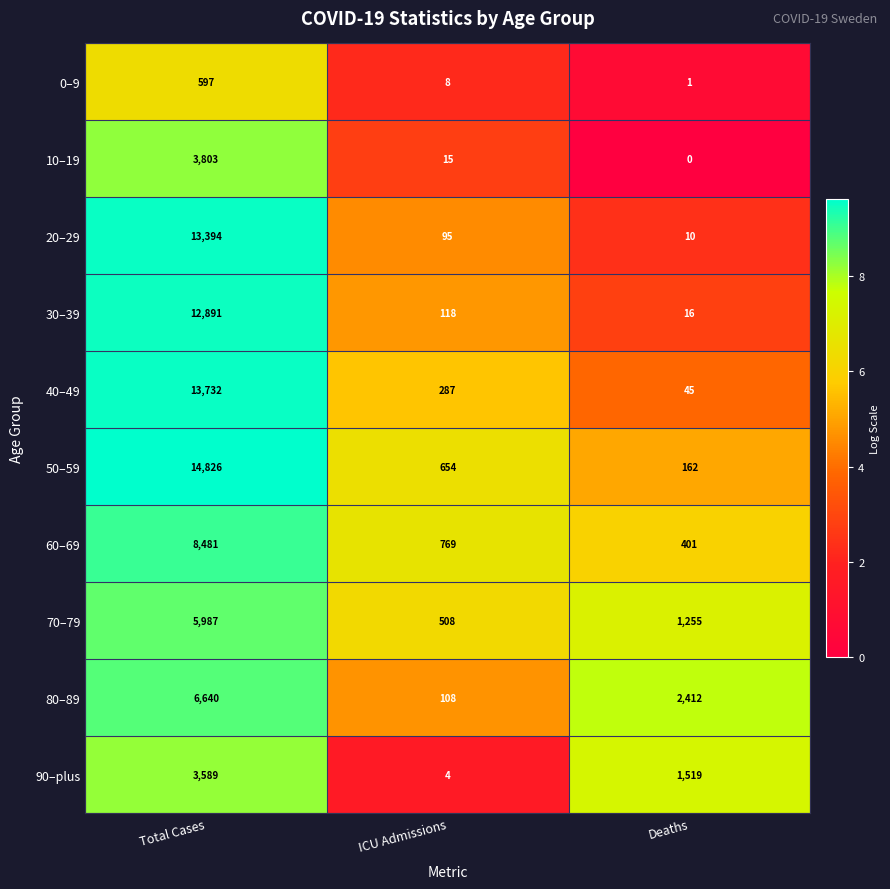

What is the sum of all 80–89 values?

9160